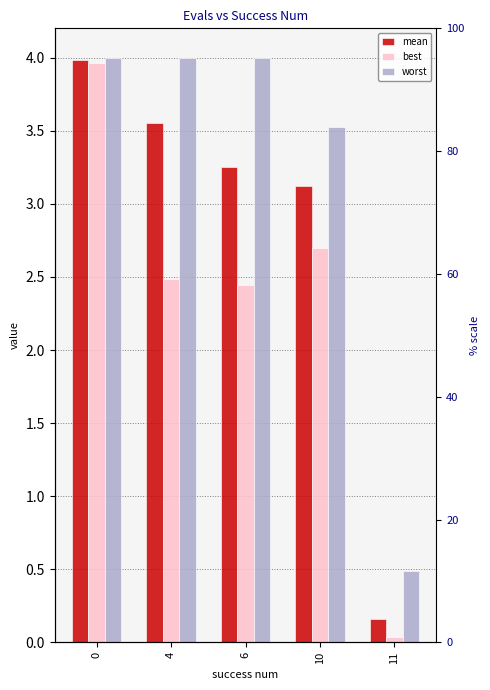

What is the sum of all best values?

11.6